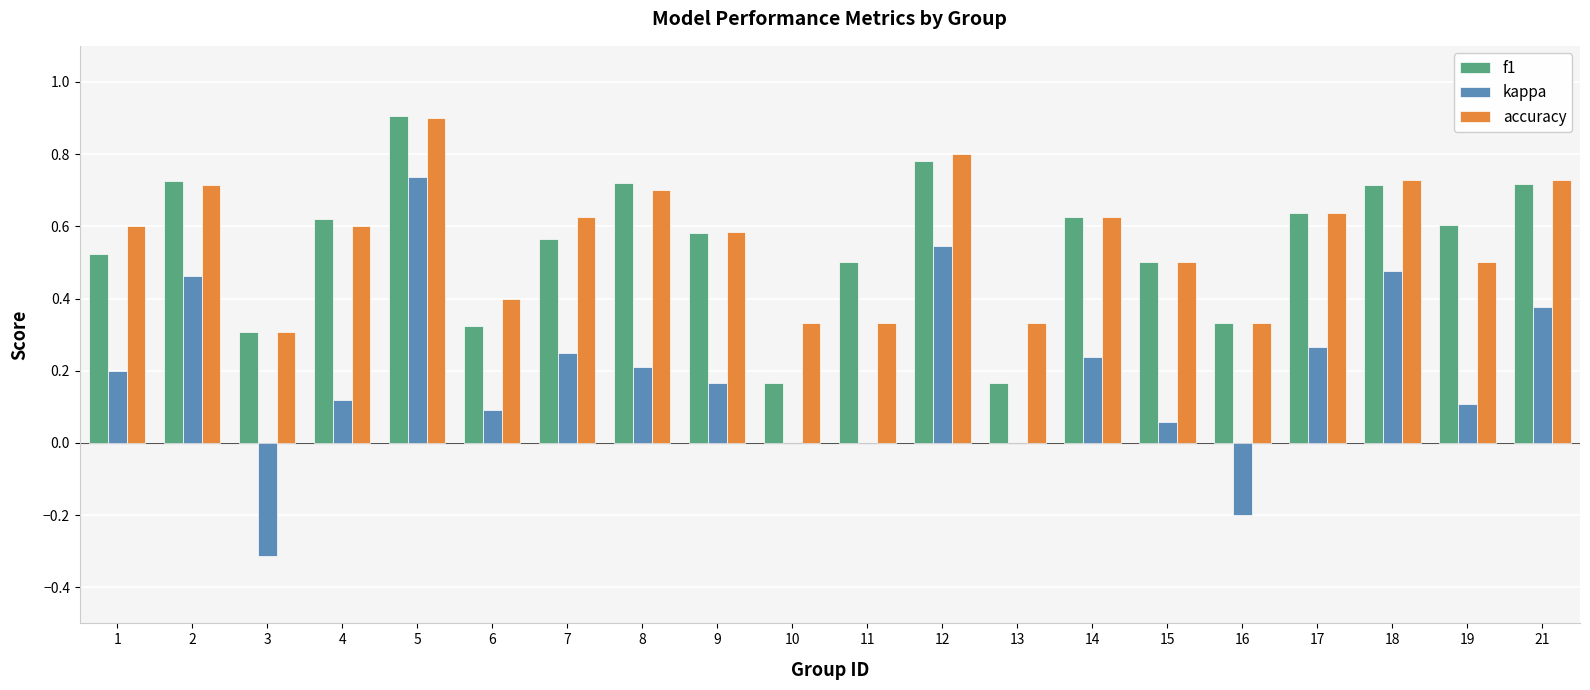

What is the sum of all kappa values?

3.8